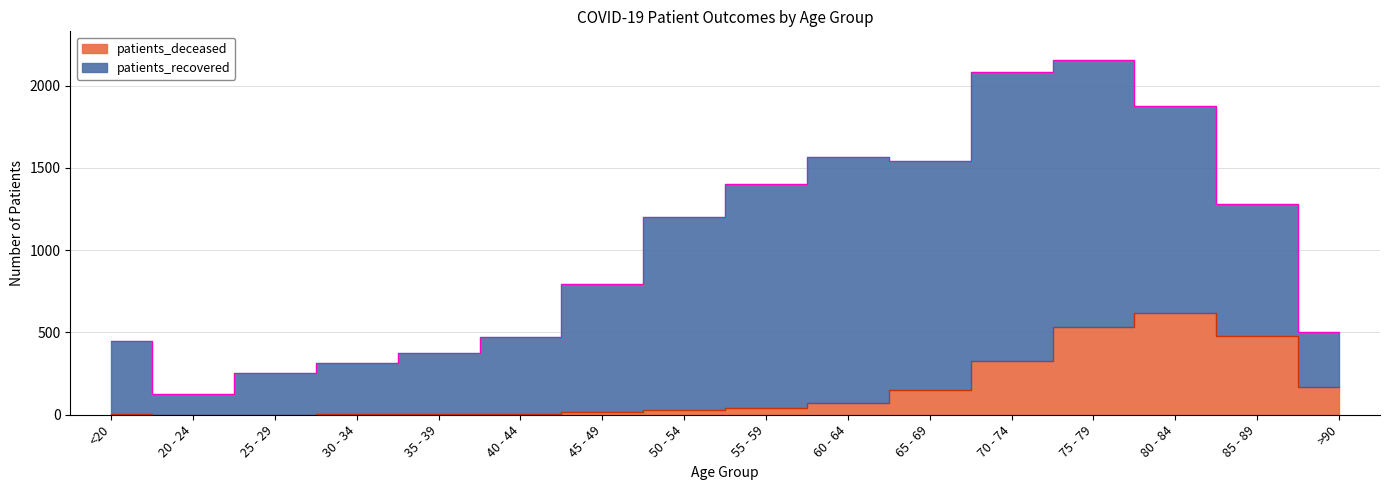

Reading left to right, list all the values displayed in this chart.

<20=2	20 - 24=0	25 - 29=1	30 - 34=3	35 - 39=5	40 - 44=3	45 - 49=14	50 - 54=31	55 - 59=43	60 - 64=72	65 - 69=148	70 - 74=327	75 - 79=531	80 - 84=621	85 - 89=478	>90=166